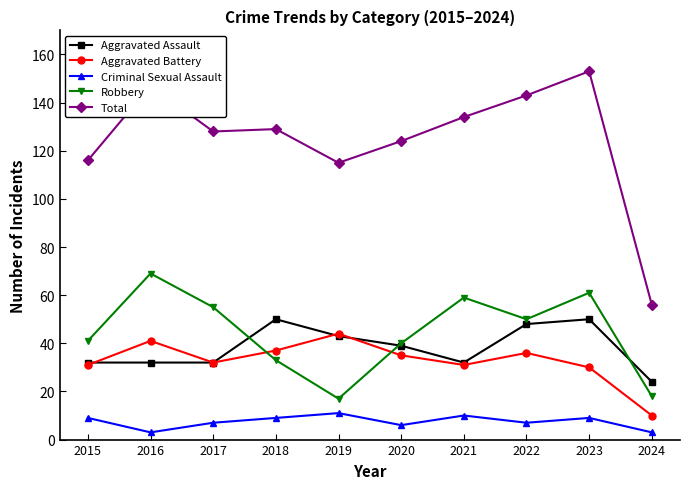

True or false: Criminal Sexual Assault and Aggravated Assault cross at least once.

False